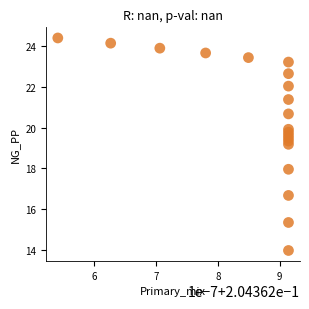

What Y value in the scatter plot is closest to 19?

19.2